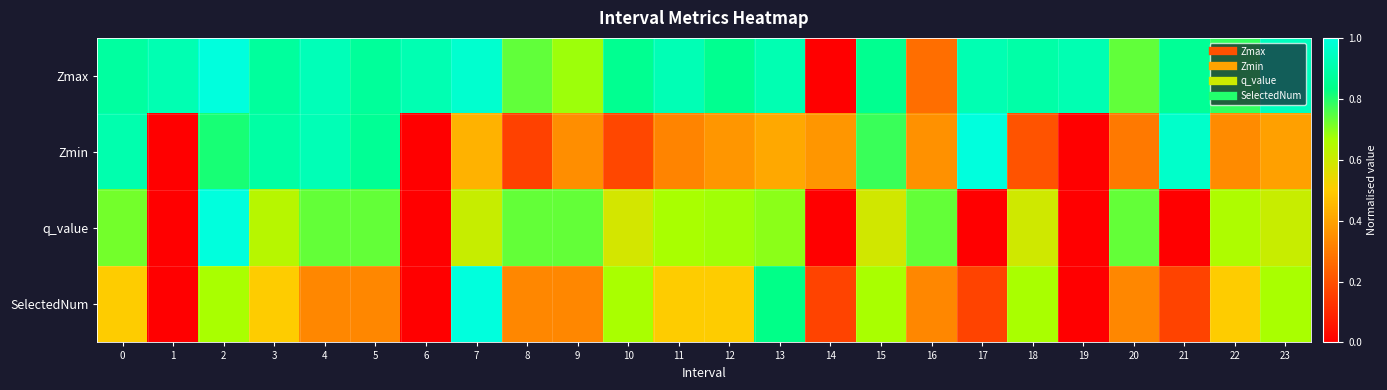

At which category is the sum across all series the highest?

2